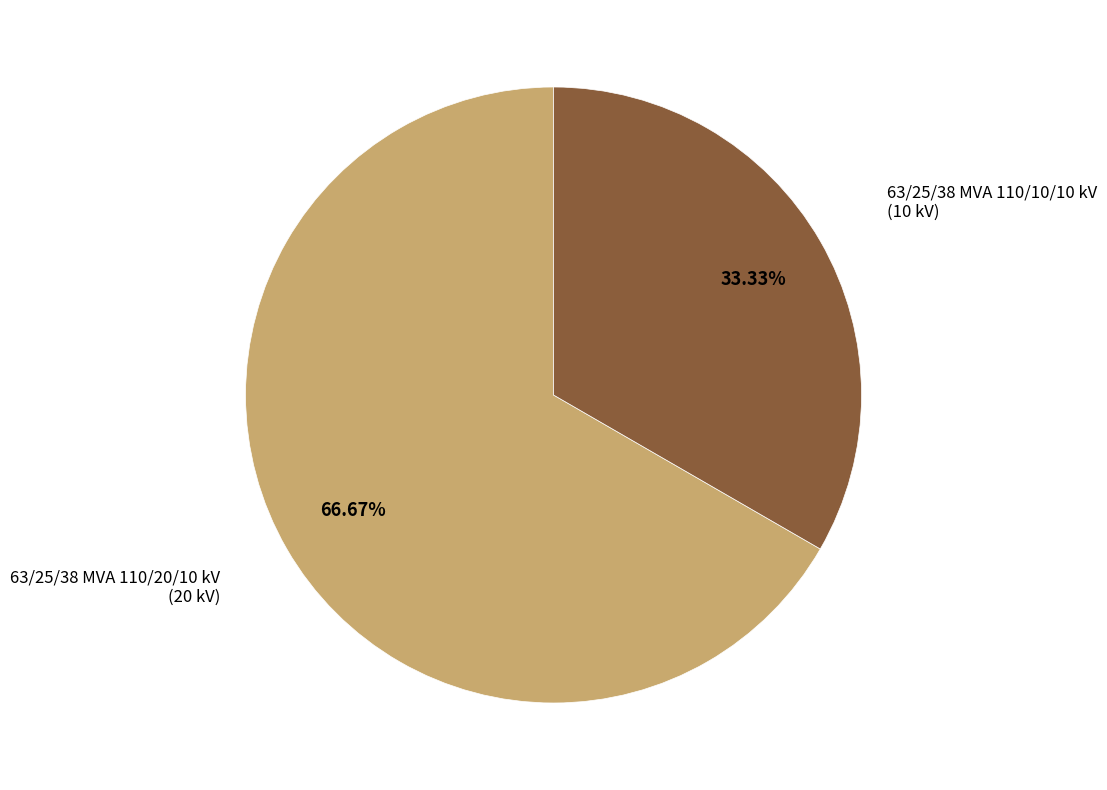

Is there a majority slice in this chart?

Yes